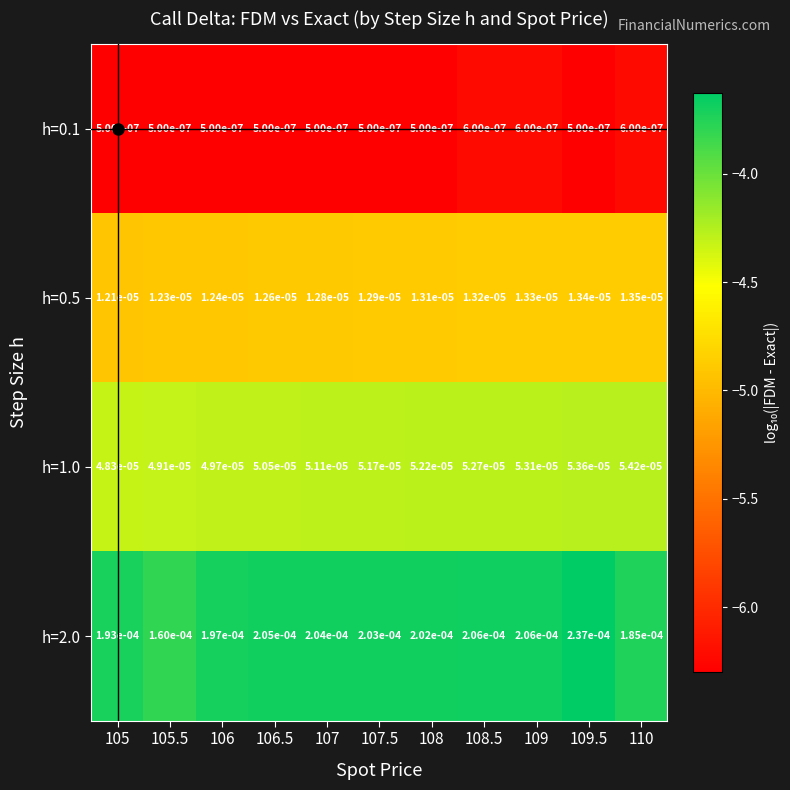

At which category does the chart reach its peak across all series?

109.5